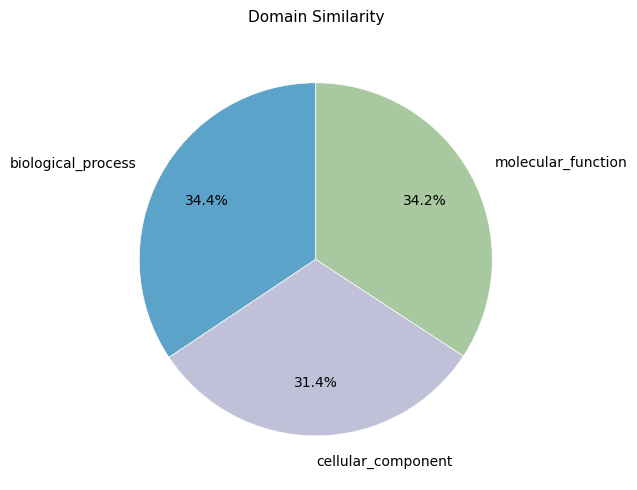

To the nearest percent, what percentage of the pie is molecular_function?

34%